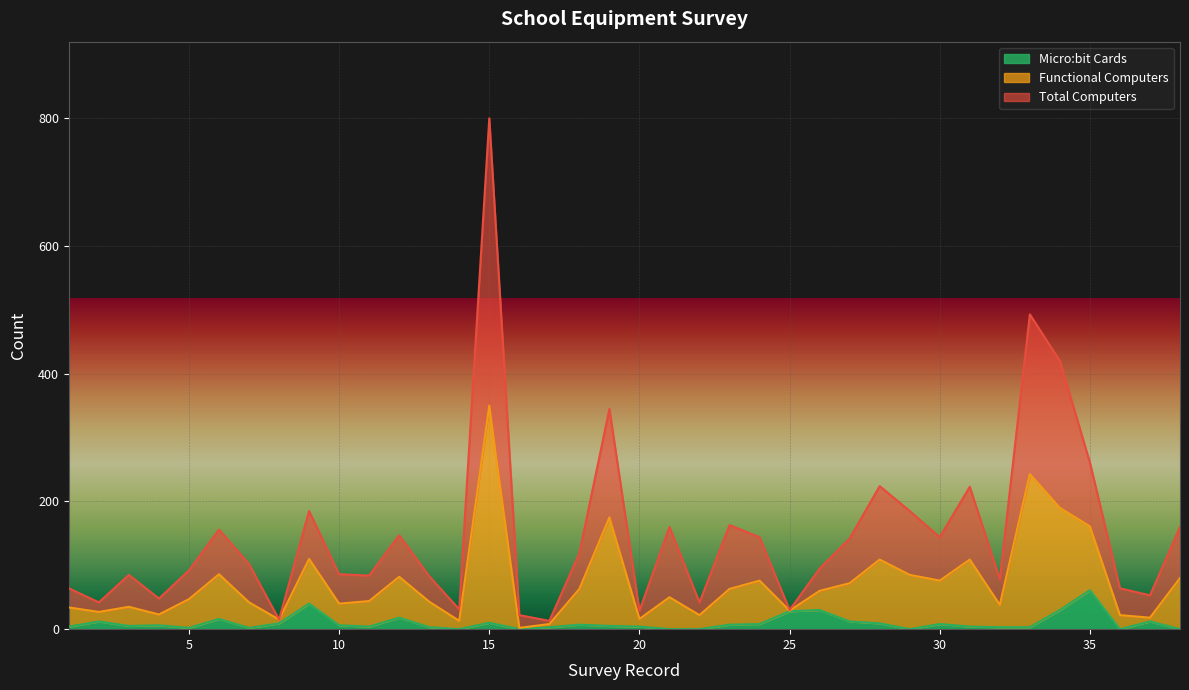

The Micro:bit Cards series shows 8 at 30. True or false?

True